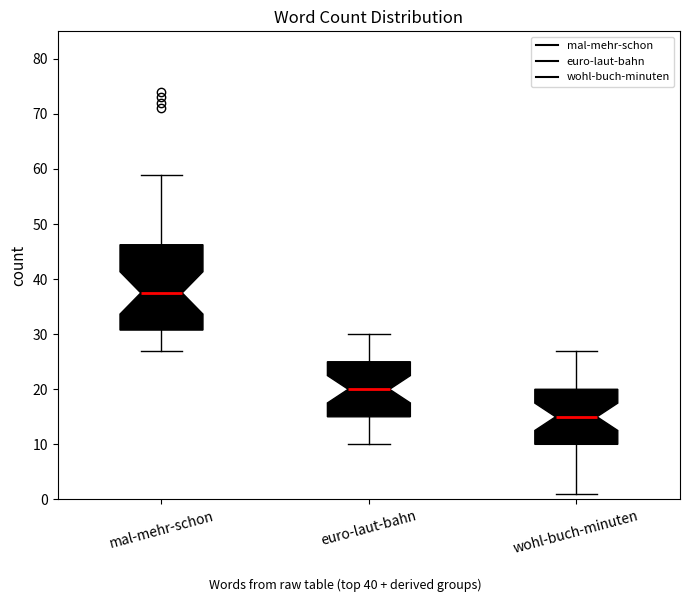

Reading left to right, read every box against the y-axis: the position of its median line, the range the box covers, and the ends of its whiskers. The values are not printed on the chart, so give them approximately, as read against the axis.

mal-mehr-schon: median 38, box 31 to 46, whiskers 27 to 59
euro-laut-bahn: median 20, box 15 to 25, whiskers 10 to 30
wohl-buch-minuten: median 15, box 10 to 20, whiskers 1 to 27